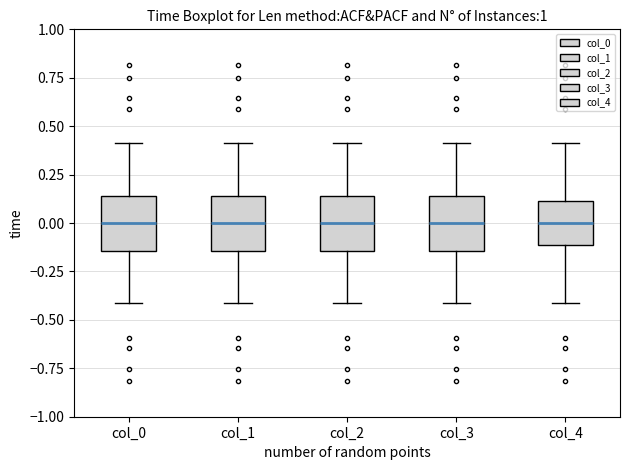

Reading left to right, transcribe this box plot: for each box, give where its median line is, the range the box spans, and where its two whiskers end, as read against the y-axis. The values are not printed on the chart, so give them approximately, as read against the axis.

col_0: median 0.00, box -0.15 to 0.15, whiskers -0.40 to 0.40
col_1: median 0.00, box -0.15 to 0.15, whiskers -0.40 to 0.40
col_2: median 0.00, box -0.15 to 0.15, whiskers -0.40 to 0.40
col_3: median 0.00, box -0.15 to 0.15, whiskers -0.40 to 0.40
col_4: median 0.00, box -0.10 to 0.10, whiskers -0.40 to 0.40